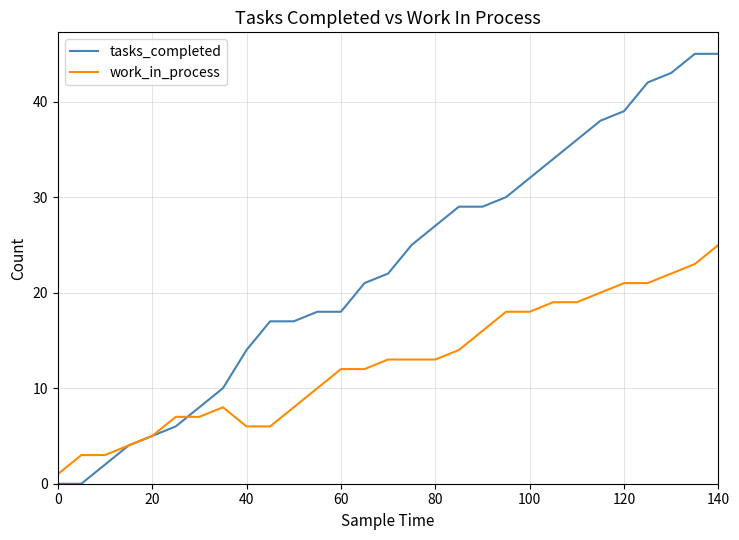

Which series has the widest spread of values?

tasks_completed